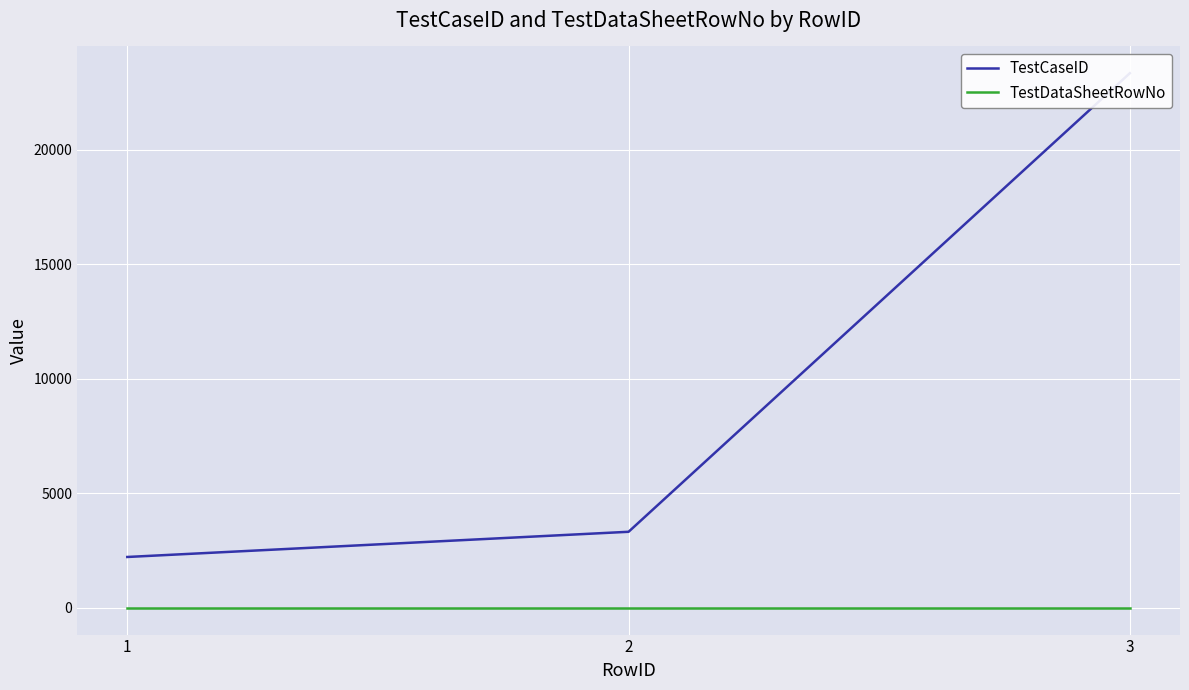

At how many categories does at least one series exceed 21506?

1